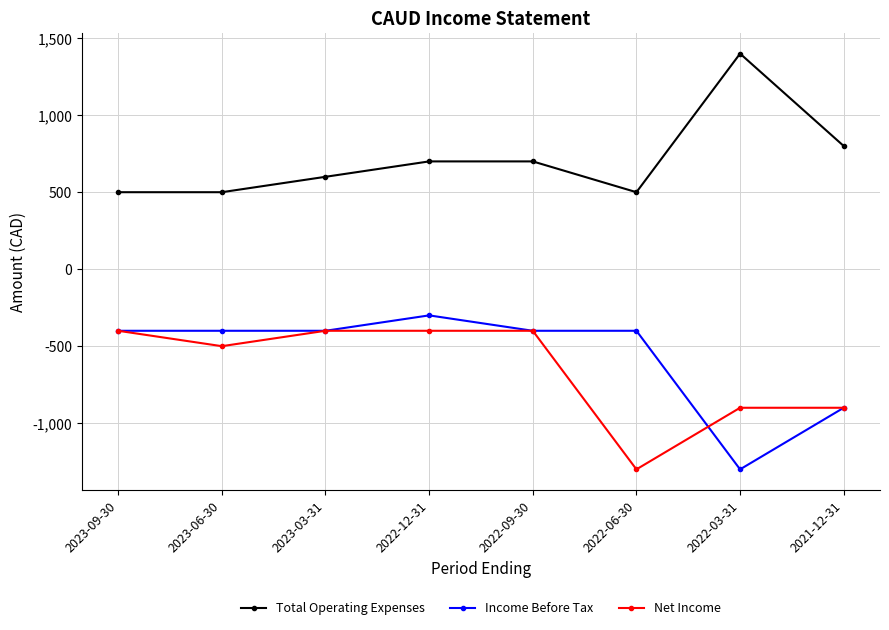

What is the average value of the Net Income series?

-650